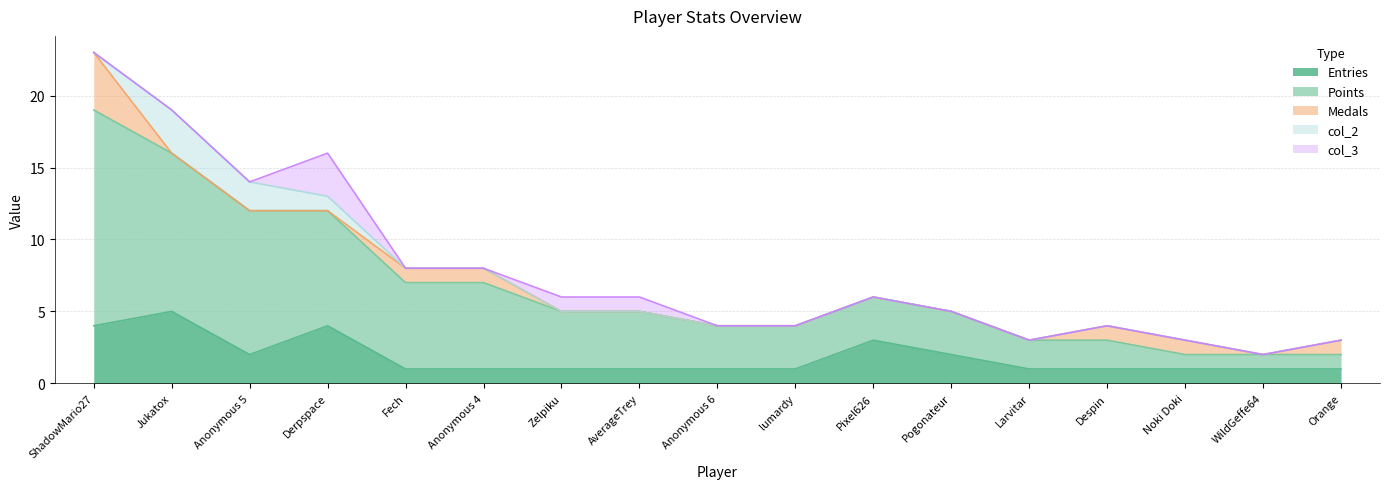

What is the label of the 11th point from the left?

Pixel626